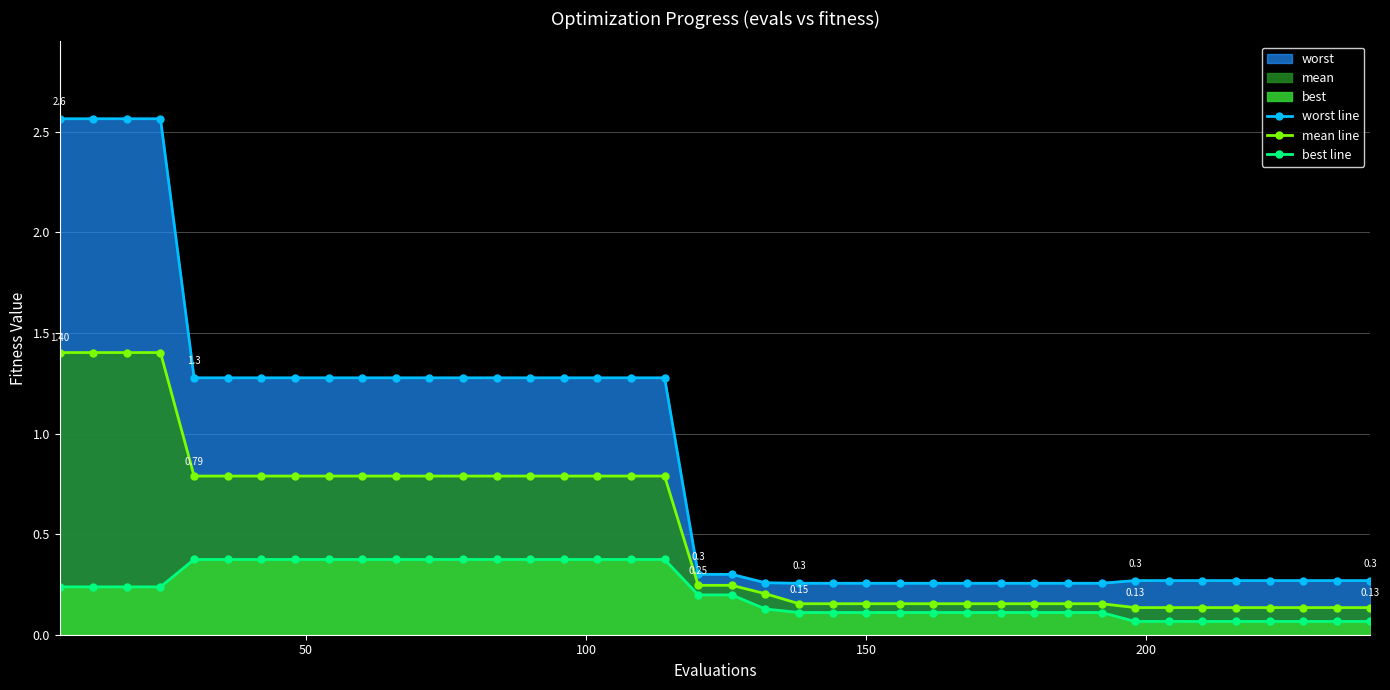

Is it true that mean line equals 0.0 at 32?

False